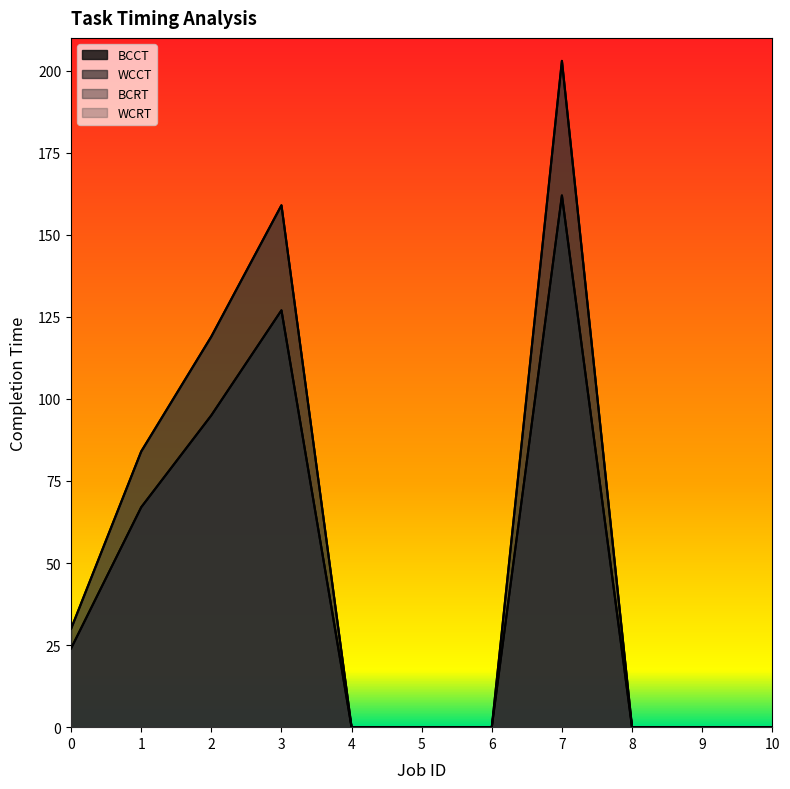

At which category is the sum across all series the highest?

7